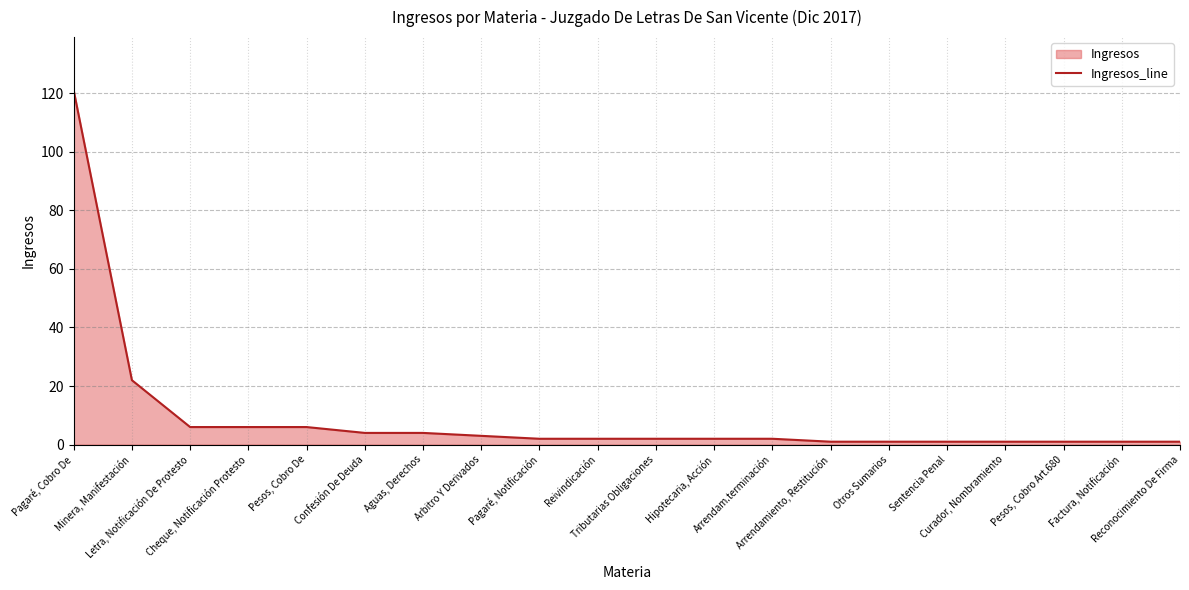

Approximately how many times larger is the value at Tributarias Obligaciones compared to Arrendam.terminación?

1.0